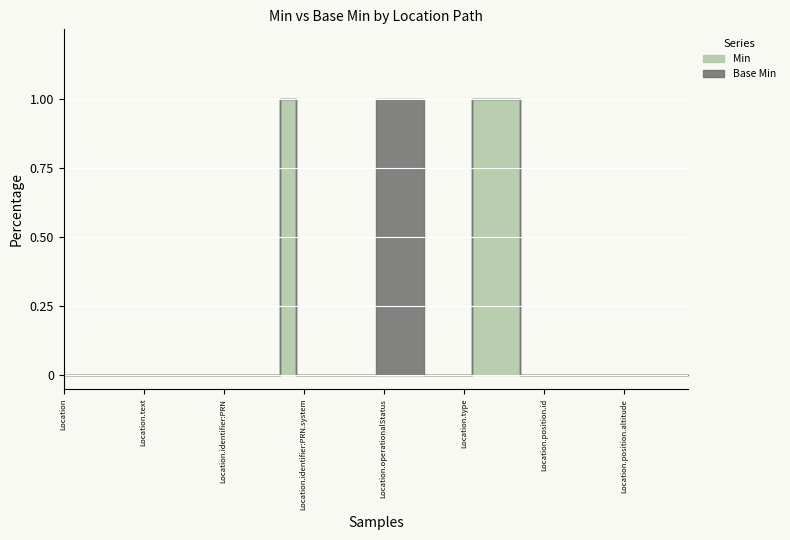

How many values in Base Min are above zero?

3